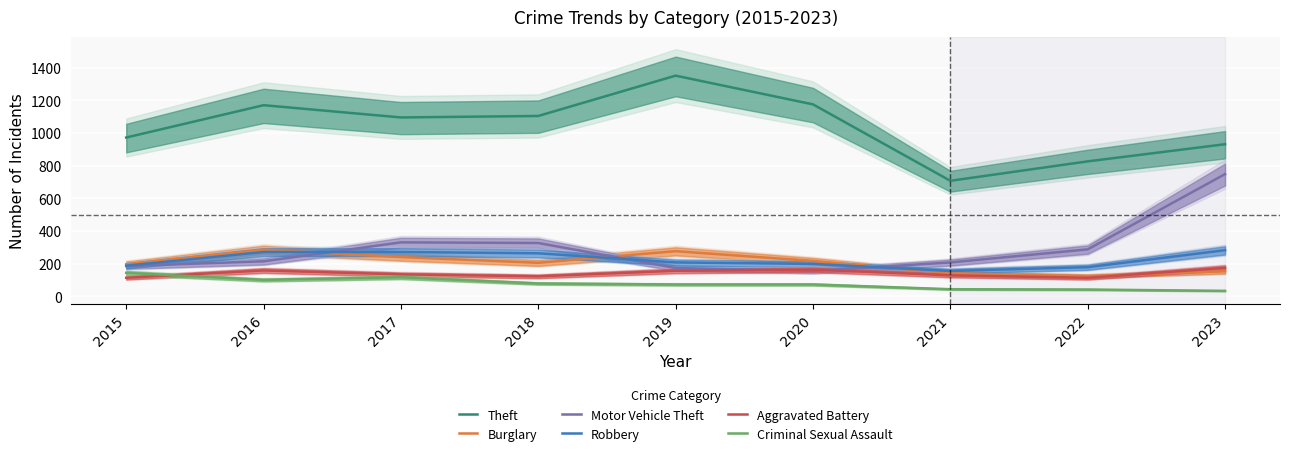

How many values in the Theft series are below 1095?

4